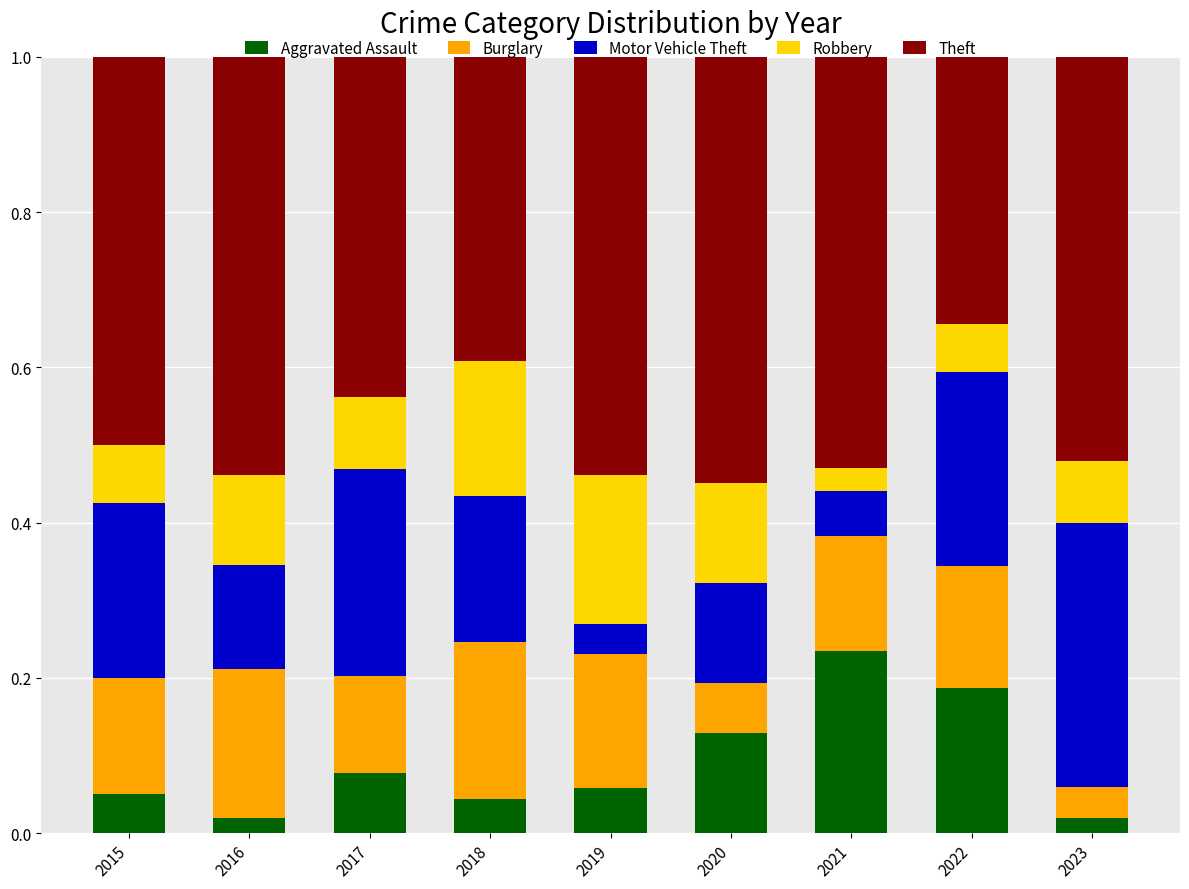

What is the sum of all Aggravated Assault values?

0.8